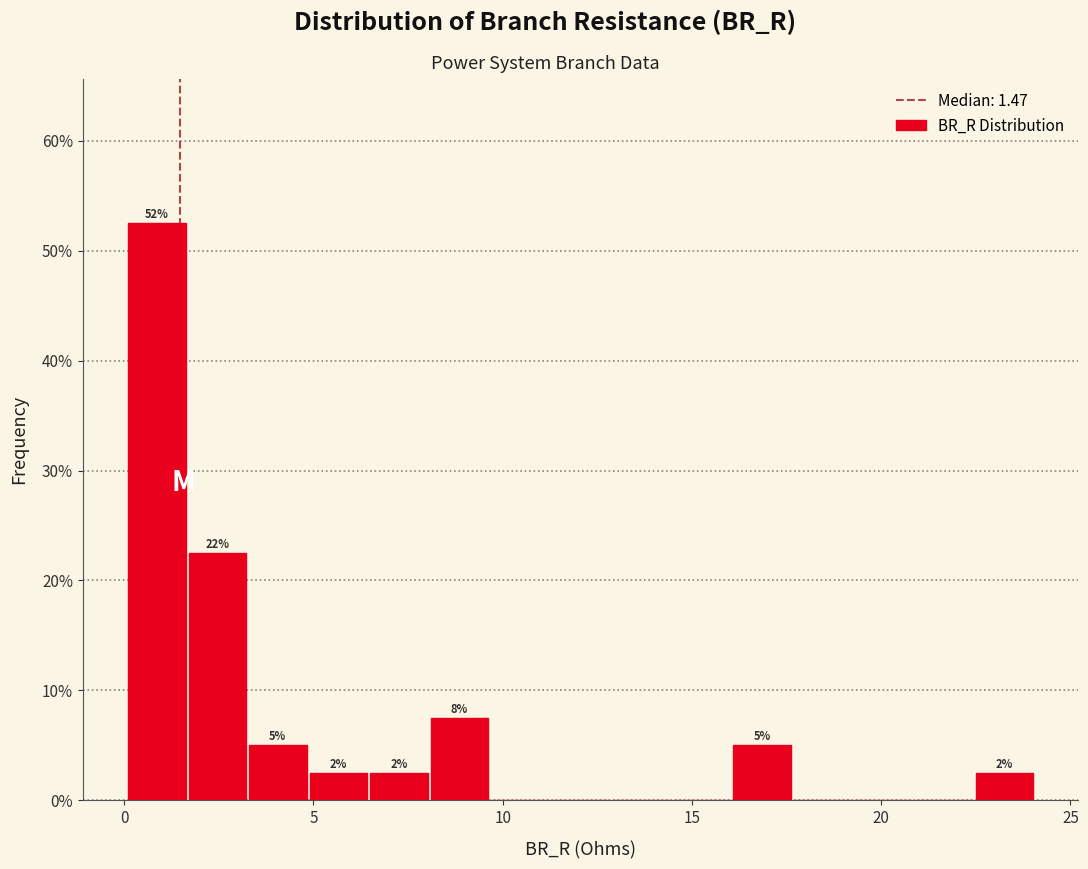

Read against the x-axis, roughly where is the centre of the tallest bar?

1.0